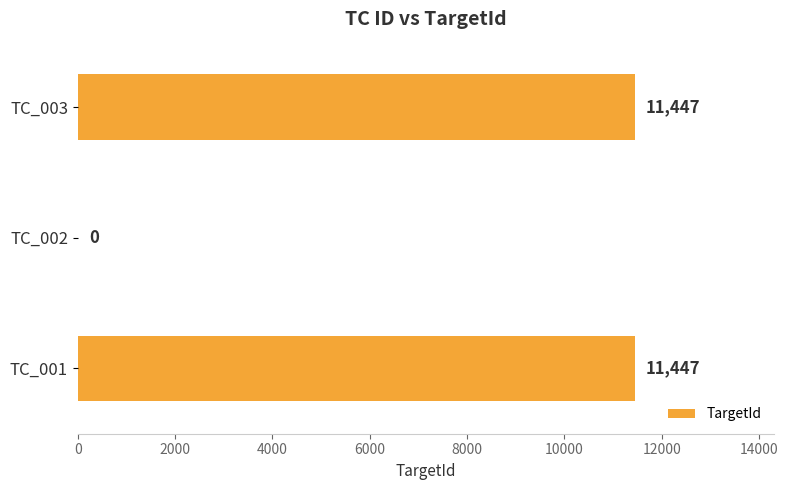

Reading bottom to top, extract all data points from this chart.

TC_001=11447	TC_002=0	TC_003=11447